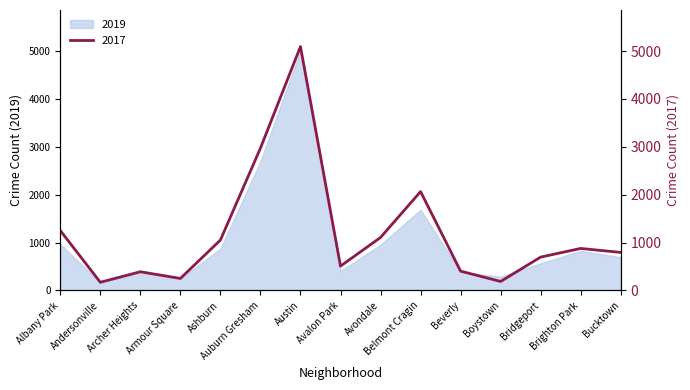

The value at Armour Square is 251. True or false?

True